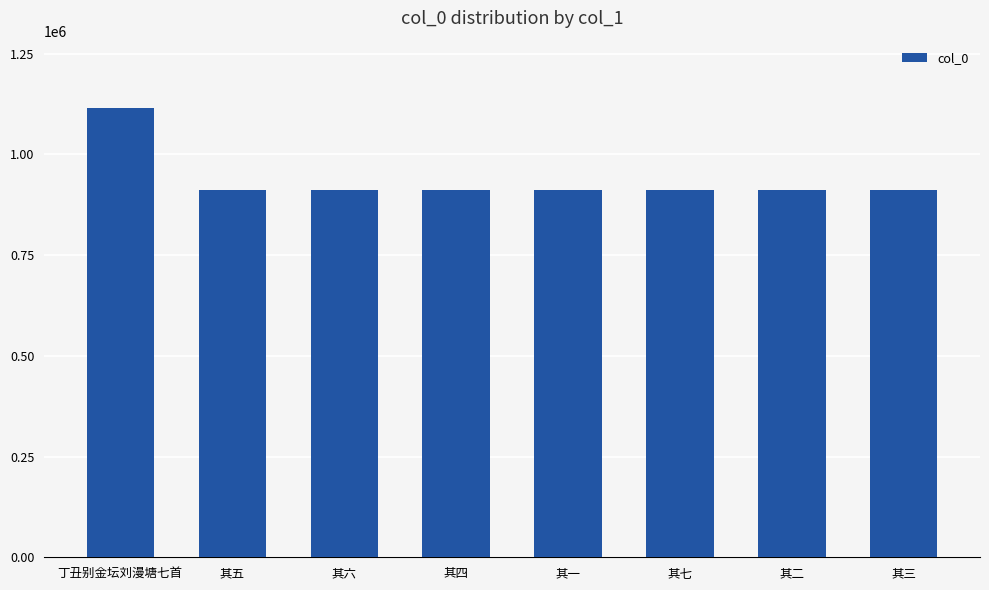

What is the label of the 8th bar from the left?

其三